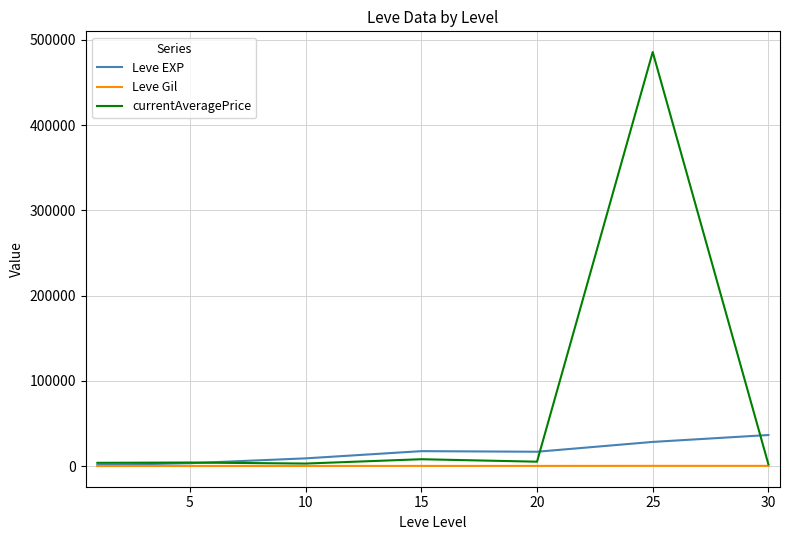

Rank the series by their average value, from highest to lowest.

currentAveragePrice, Leve EXP, Leve Gil